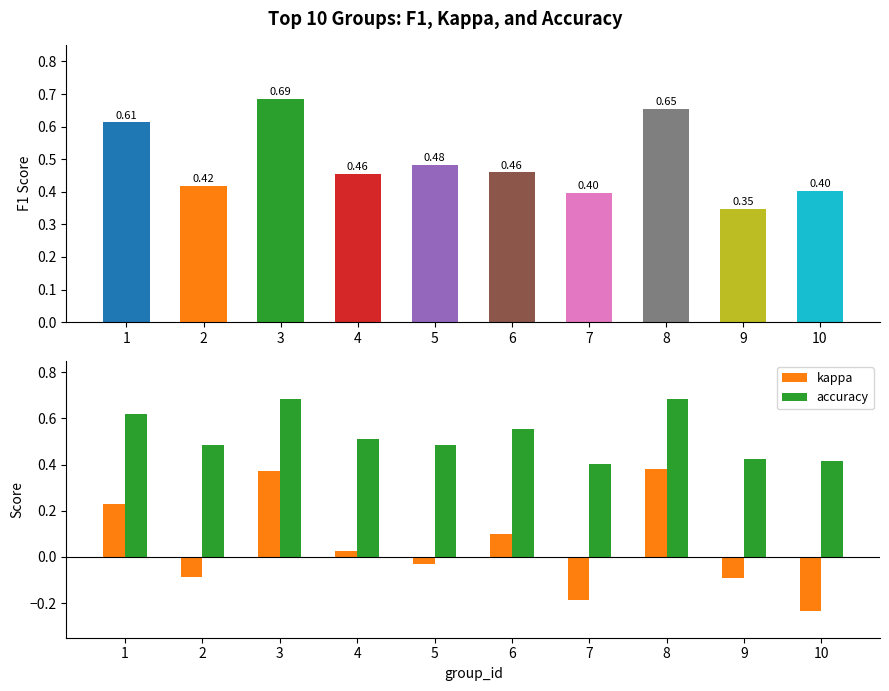

At which label does kappa first exceed 0?

1